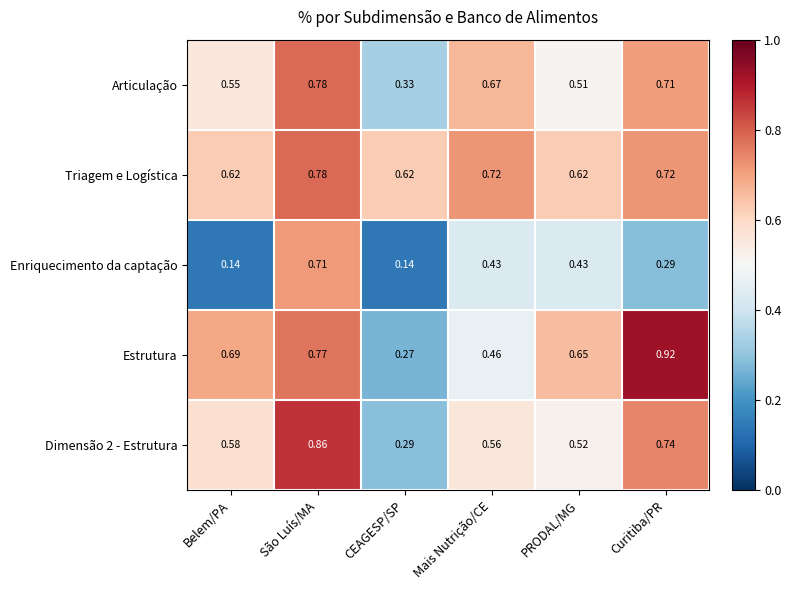

At which label does Articulação reach its minimum?

CEAGESP/SP